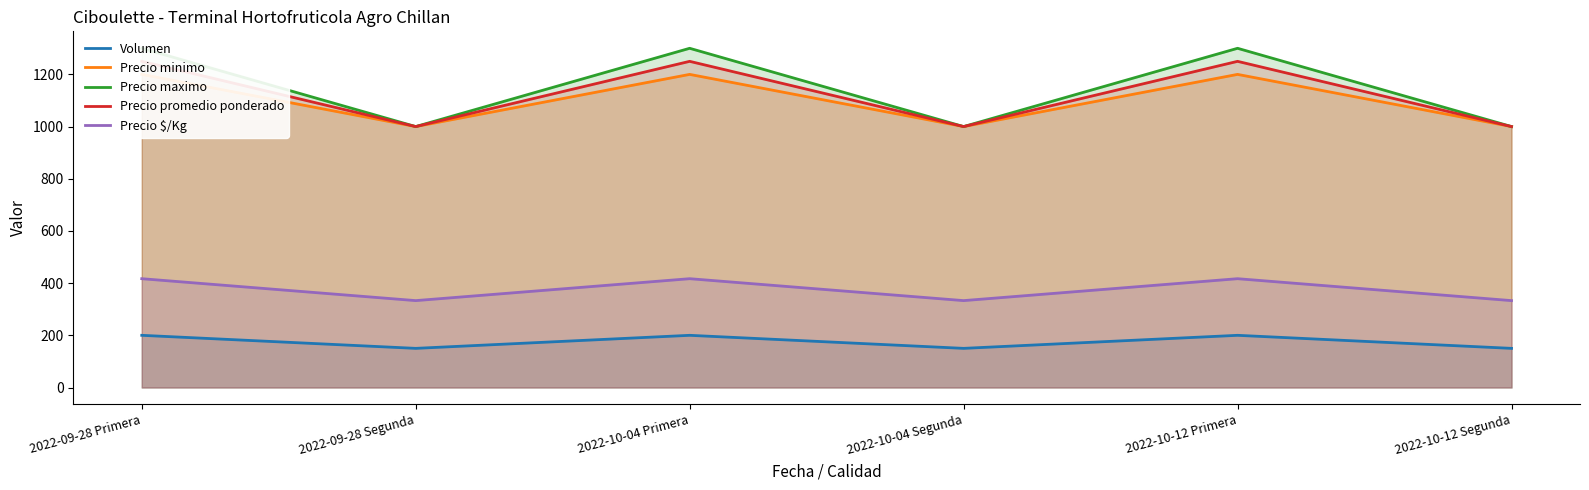

How many interior local valleys does the Volumen series have?

2